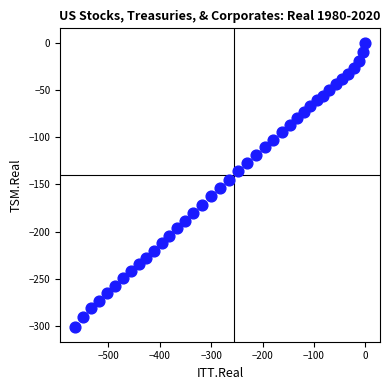

What is the range of Y values (max minus min)?

301.4